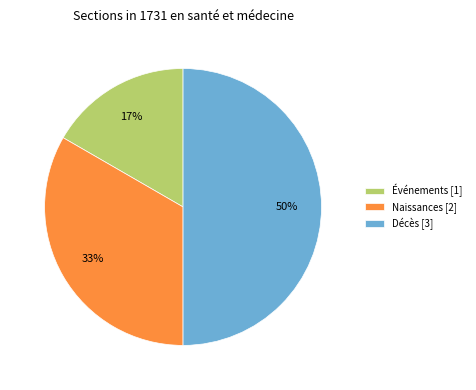

True or false: Décès accounts for 50% of the total.

True